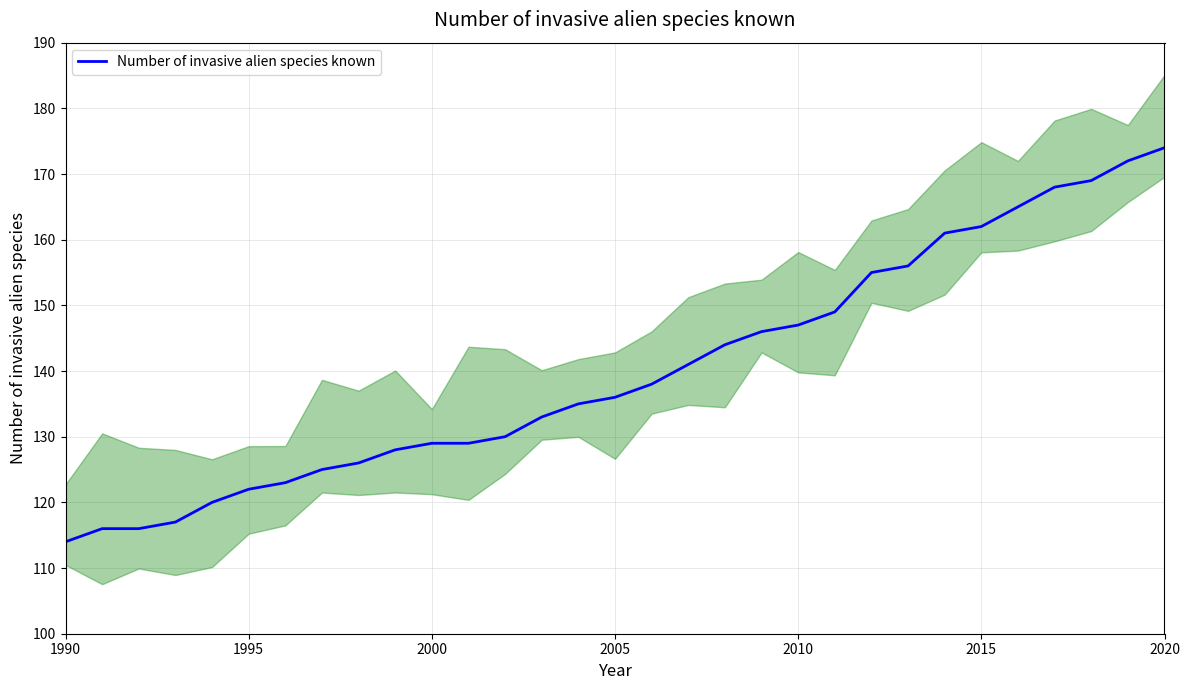

What is the minimum value for Number of invasive alien species known?

114